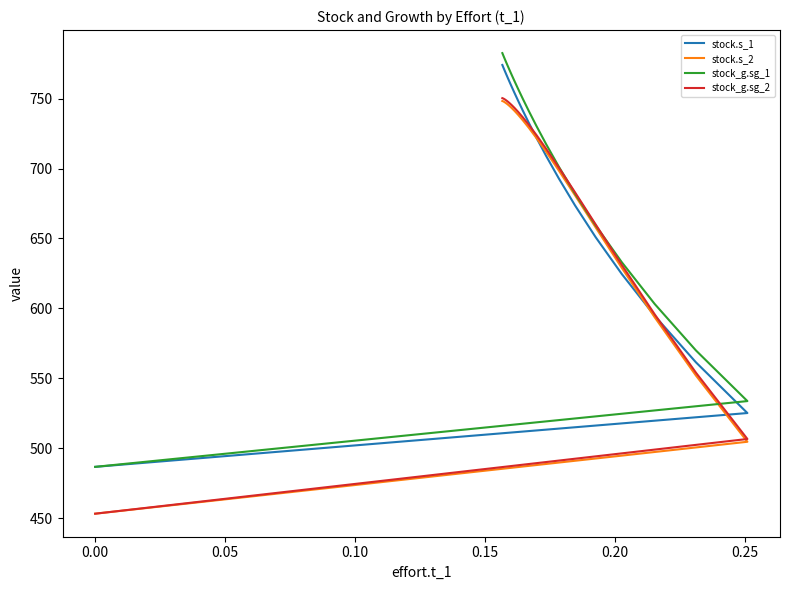

True or false: stock.s_1 and stock.s_2 intersect in this chart.

True